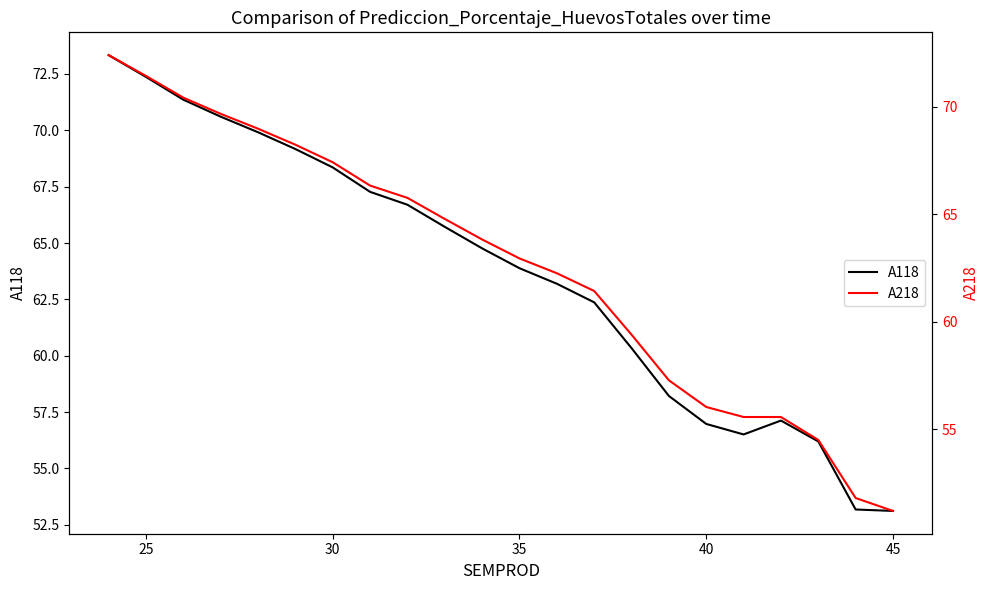

True or false: A118 has a value of 93.3 at 45.

False